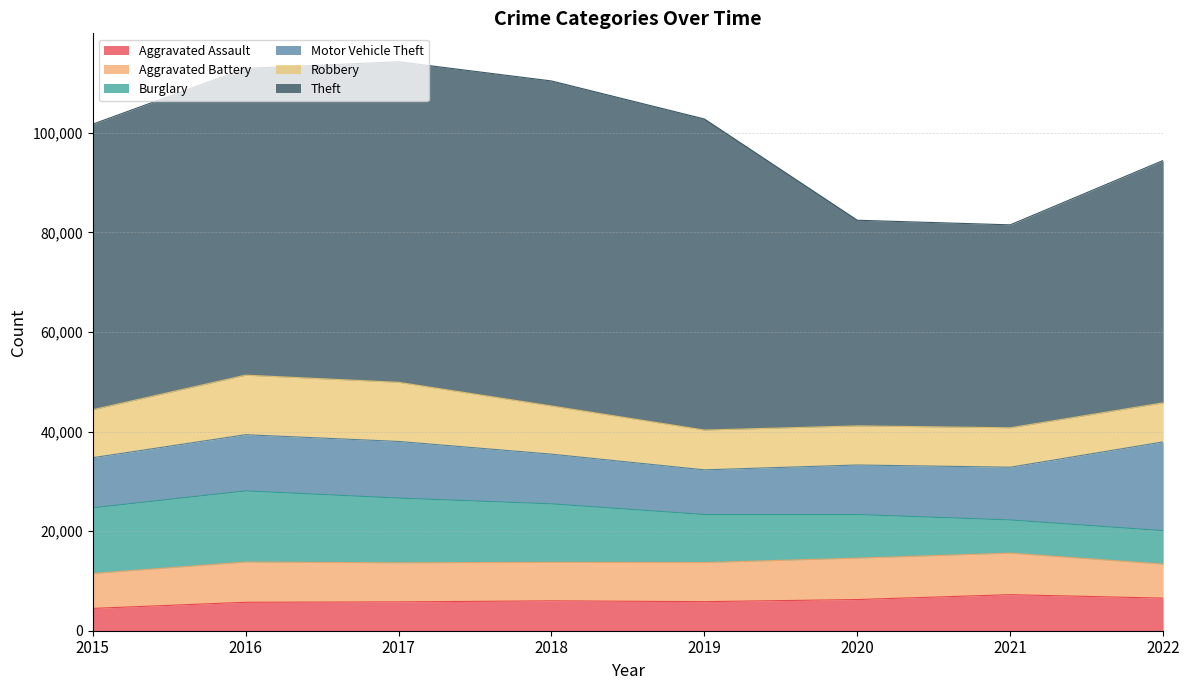

Between 2022 and 2018, which is larger?

2022